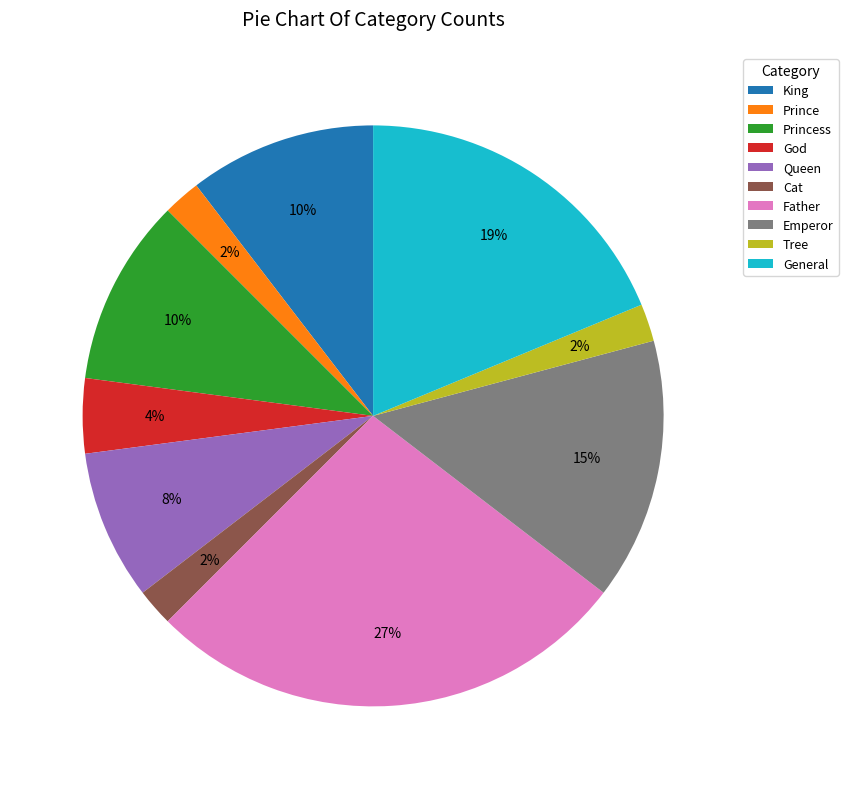

Does God account for over 50% of the chart?

No